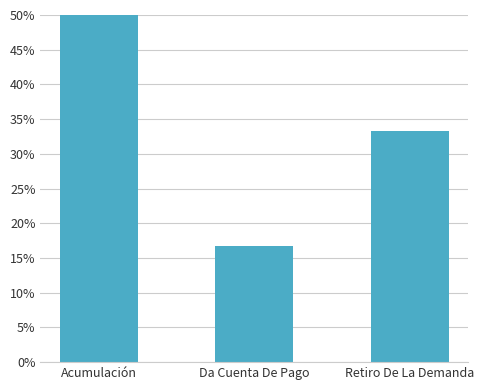

Are the bars grouped side by side (vs. stacked)?

No